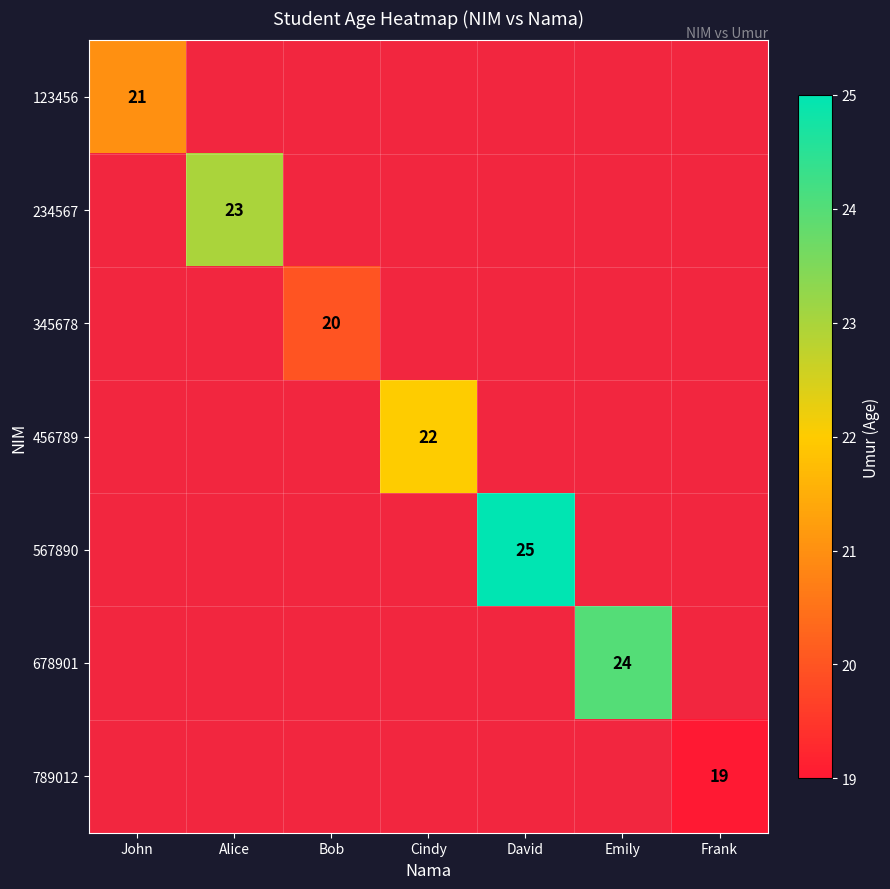

The value of 567890 at David is 25. True or false?

True